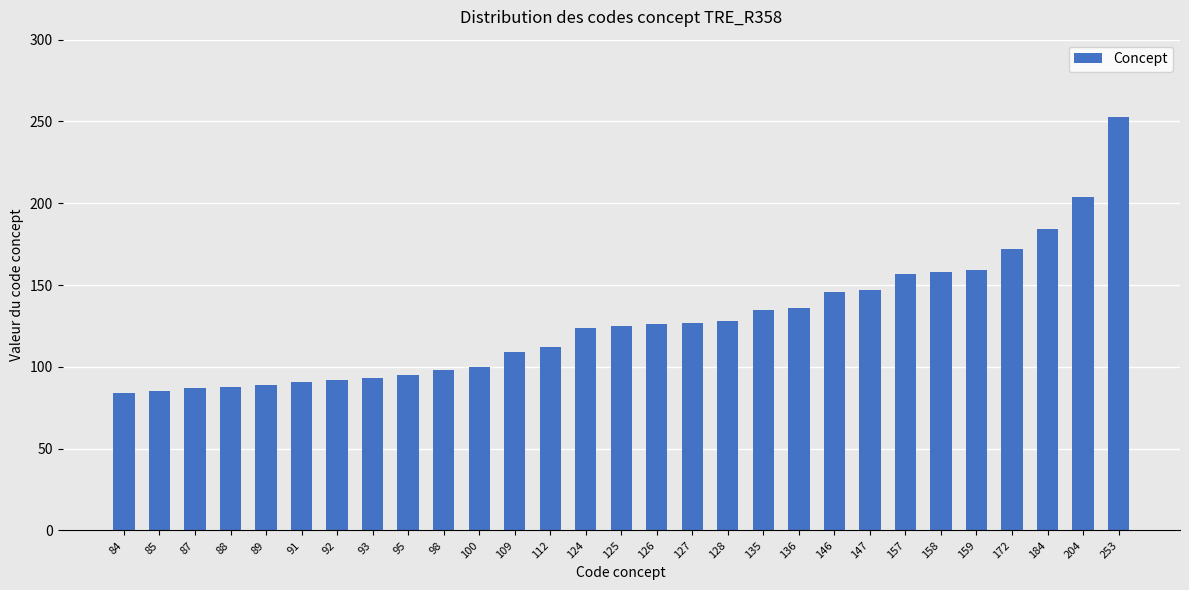

What is the sum of all values?

3704